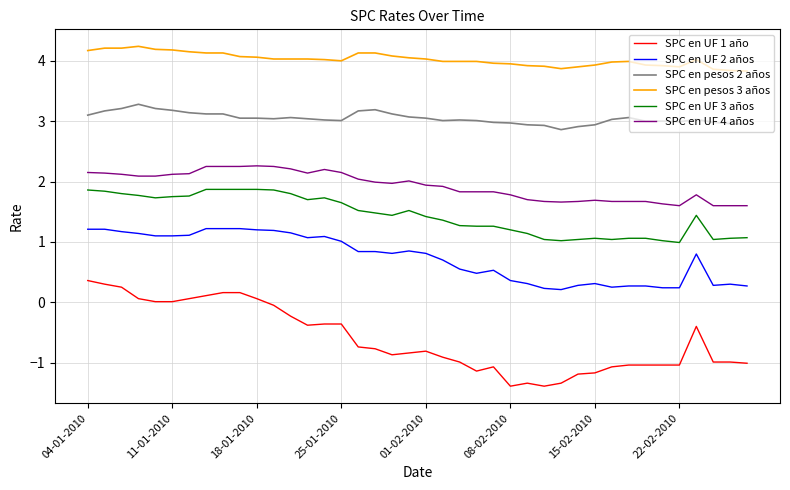

How many categories are shown in the chart?

40